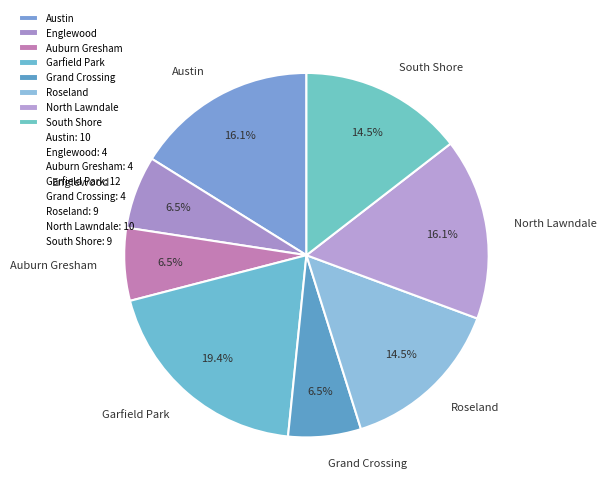

What is the largest slice in the pie chart?

Garfield Park